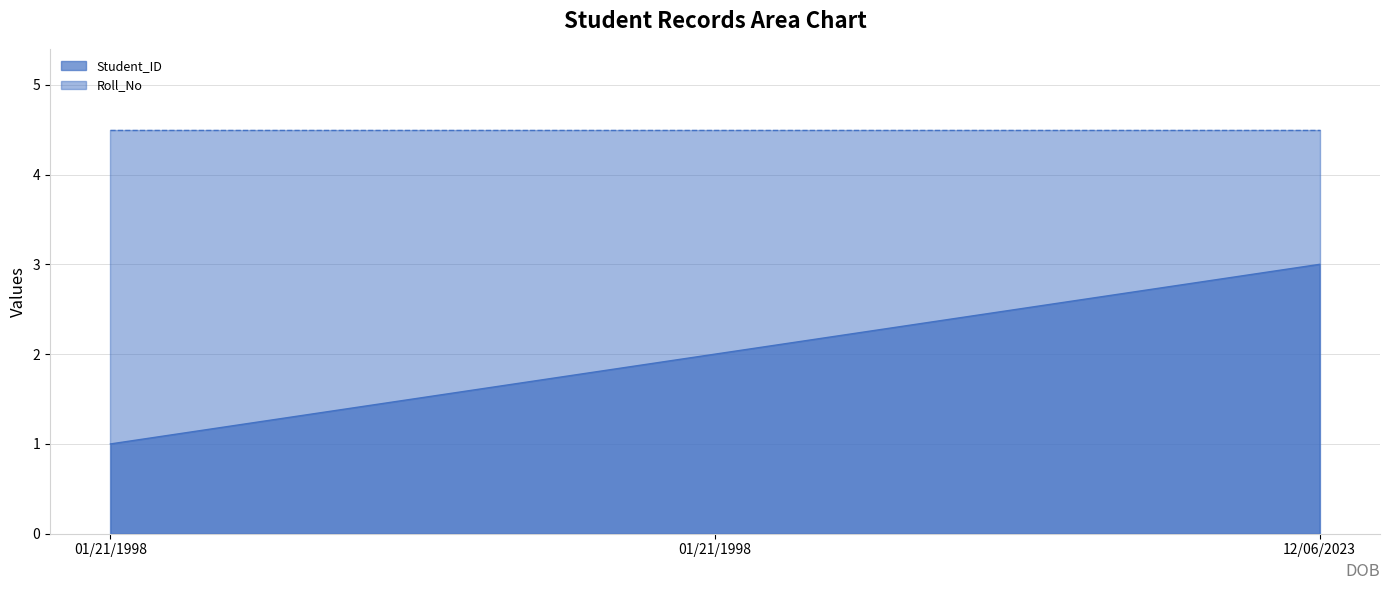

At which category is the sum across all series the highest?

12/06/2023